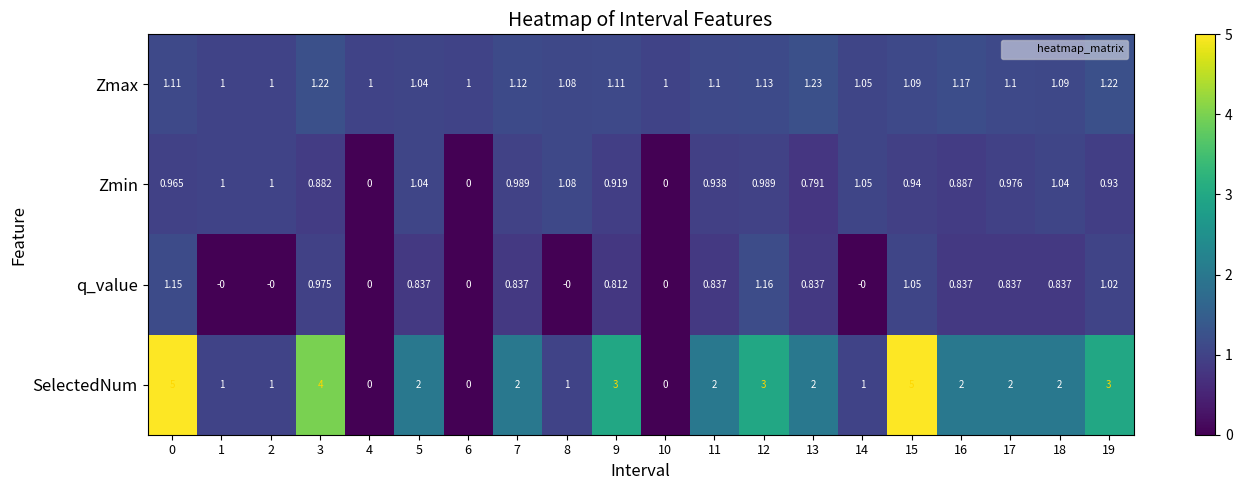

Count the number of categories in the chart.

20